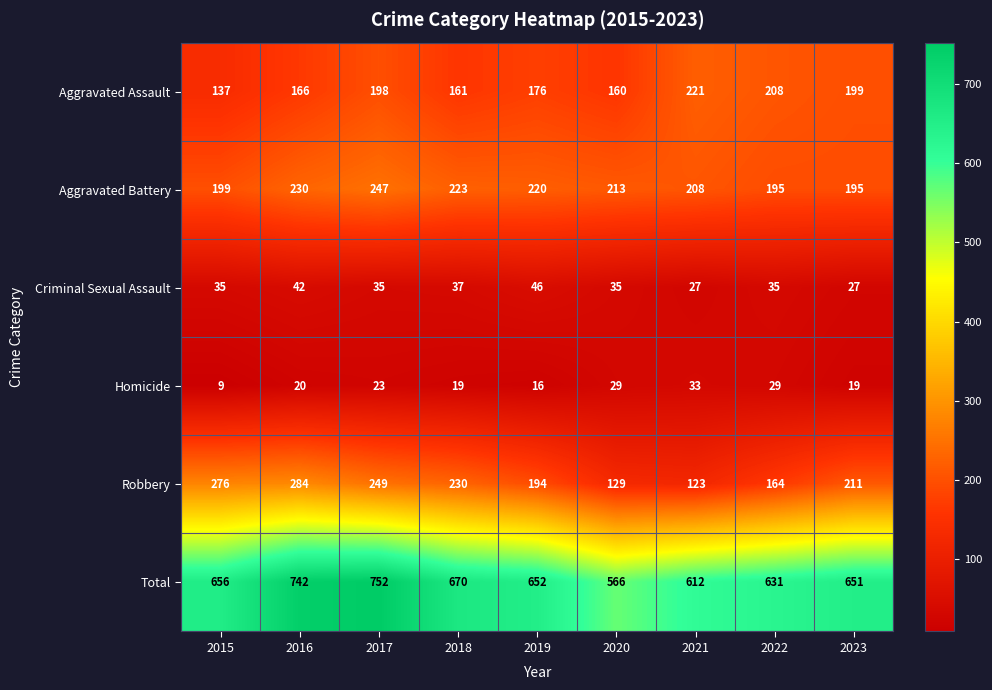

At how many categories does at least one series exceed 690?

2